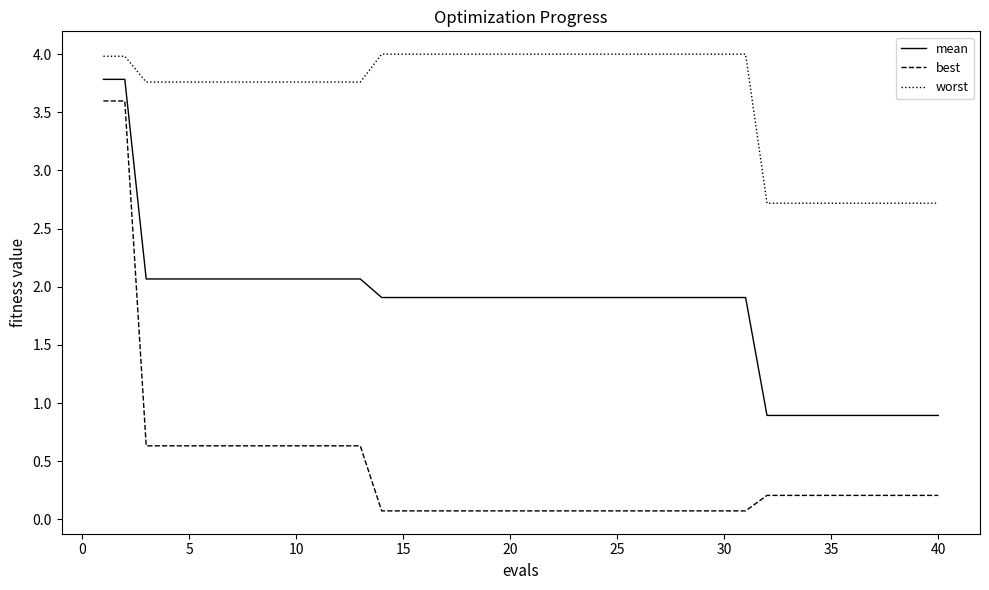

Does the chart have visible grid lines?

No